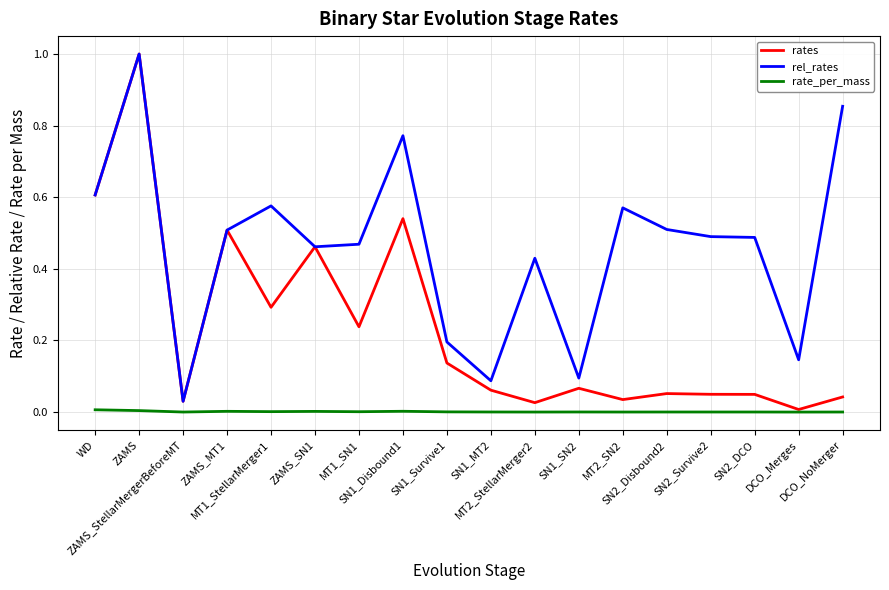

Between ZAMS and SN2_DCO, which series saw the biggest shift?

rates